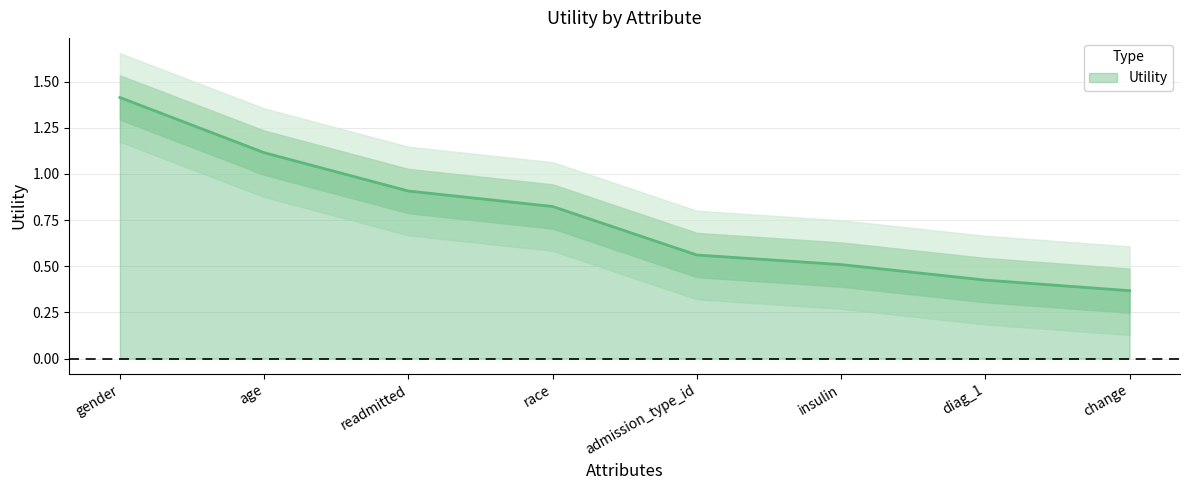

What position from the right is admission_type_id?

4